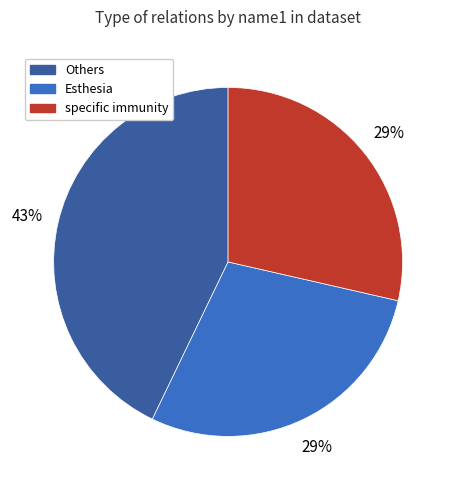

Approximately how many times larger is the value at Others compared to Esthesia?

1.5